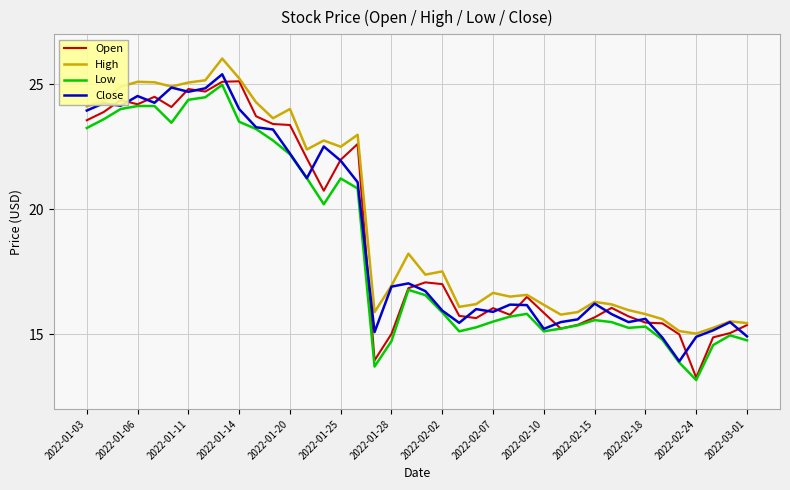

Which series has the largest total across all categories?

High